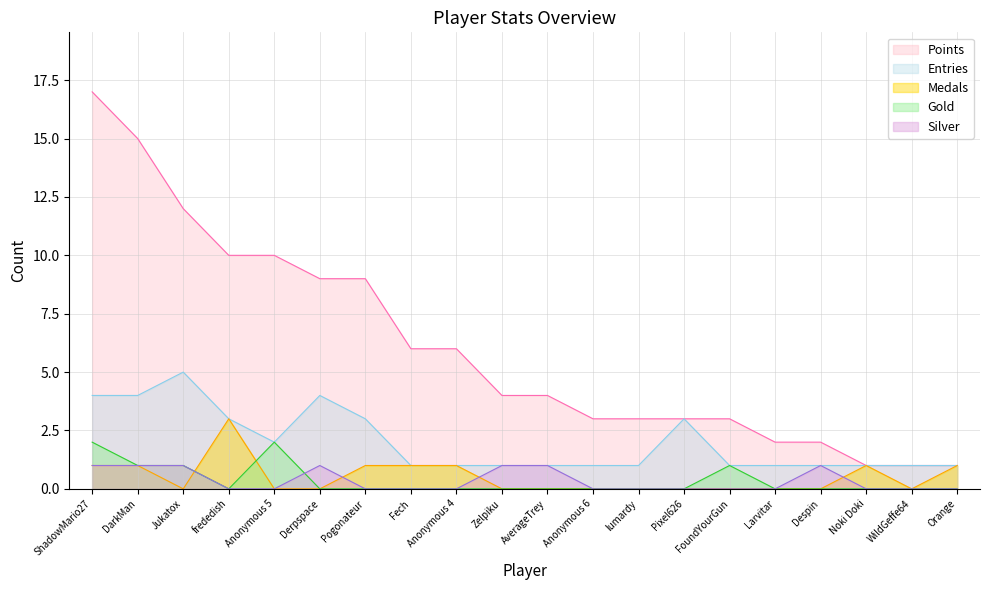

Reading left to right, what are all the values shown in this chart?

Points: ShadowMario27=17	DarkMan=15	Jukatox=12	frededish=10	Anonymous 5=10	Derpspace=9	Pogonateur=9	Fech=6	Anonymous 4=6	Zelpiku=4	AverageTrey=4	Anonymous 6=3	lumardy=3	Pixel626=3	FoundYourGun=3	Larvitar=2	Despin=2	Noki Doki=1	WildGeffe64=1	Orange=1
Medals: ShadowMario27=1	DarkMan=1	Jukatox=0	frededish=3	Anonymous 5=0	Derpspace=0	Pogonateur=1	Fech=1	Anonymous 4=1	Zelpiku=0	AverageTrey=0	Anonymous 6=0	lumardy=0	Pixel626=0	FoundYourGun=0	Larvitar=0	Despin=0	Noki Doki=1	WildGeffe64=0	Orange=1
Entries: ShadowMario27=4	DarkMan=4	Jukatox=5	frededish=3	Anonymous 5=2	Derpspace=4	Pogonateur=3	Fech=1	Anonymous 4=1	Zelpiku=1	AverageTrey=1	Anonymous 6=1	lumardy=1	Pixel626=3	FoundYourGun=1	Larvitar=1	Despin=1	Noki Doki=1	WildGeffe64=1	Orange=1
Gold: ShadowMario27=2	DarkMan=1	Jukatox=1	frededish=0	Anonymous 5=2	Derpspace=0	Pogonateur=0	Fech=0	Anonymous 4=0	Zelpiku=0	AverageTrey=0	Anonymous 6=0	lumardy=0	Pixel626=0	FoundYourGun=1	Larvitar=0	Despin=0	Noki Doki=0	WildGeffe64=0	Orange=0
Silver: ShadowMario27=1	DarkMan=1	Jukatox=1	frededish=0	Anonymous 5=0	Derpspace=1	Pogonateur=0	Fech=0	Anonymous 4=0	Zelpiku=1	AverageTrey=1	Anonymous 6=0	lumardy=0	Pixel626=0	FoundYourGun=0	Larvitar=0	Despin=1	Noki Doki=0	WildGeffe64=0	Orange=0